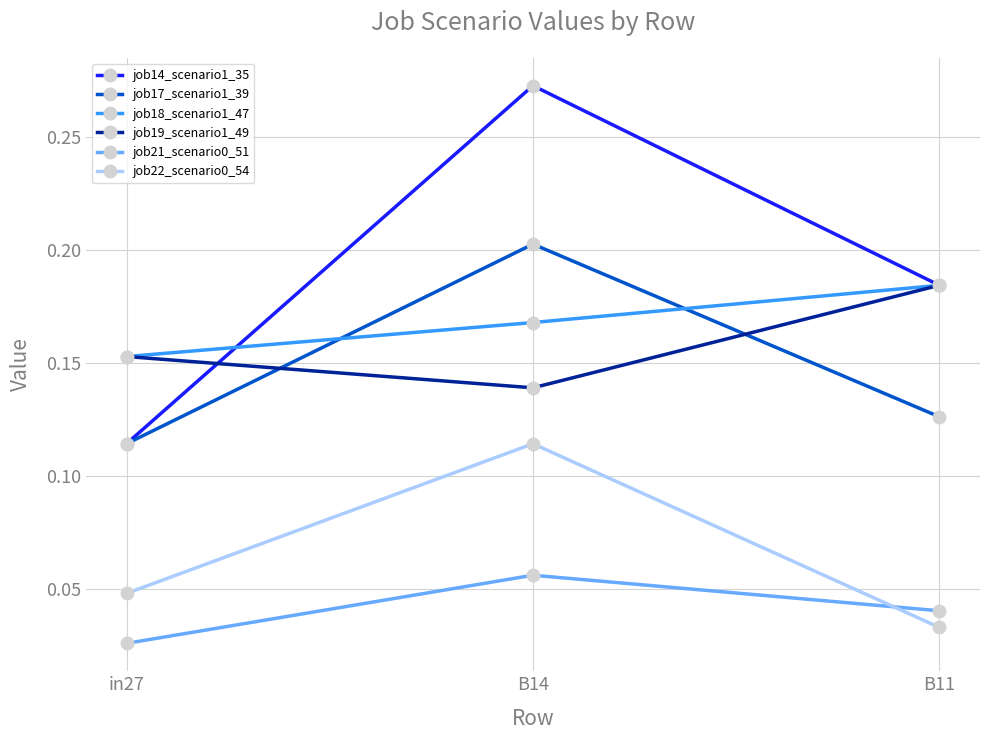

The value of job18_scenario1_47 at B11 is 0.2. True or false?

True